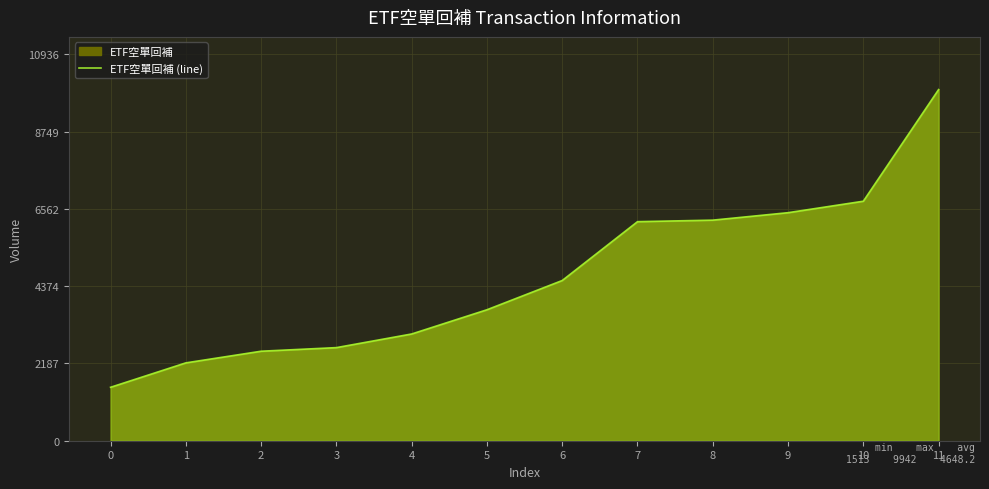

Count the number of values greater than 4536.

5